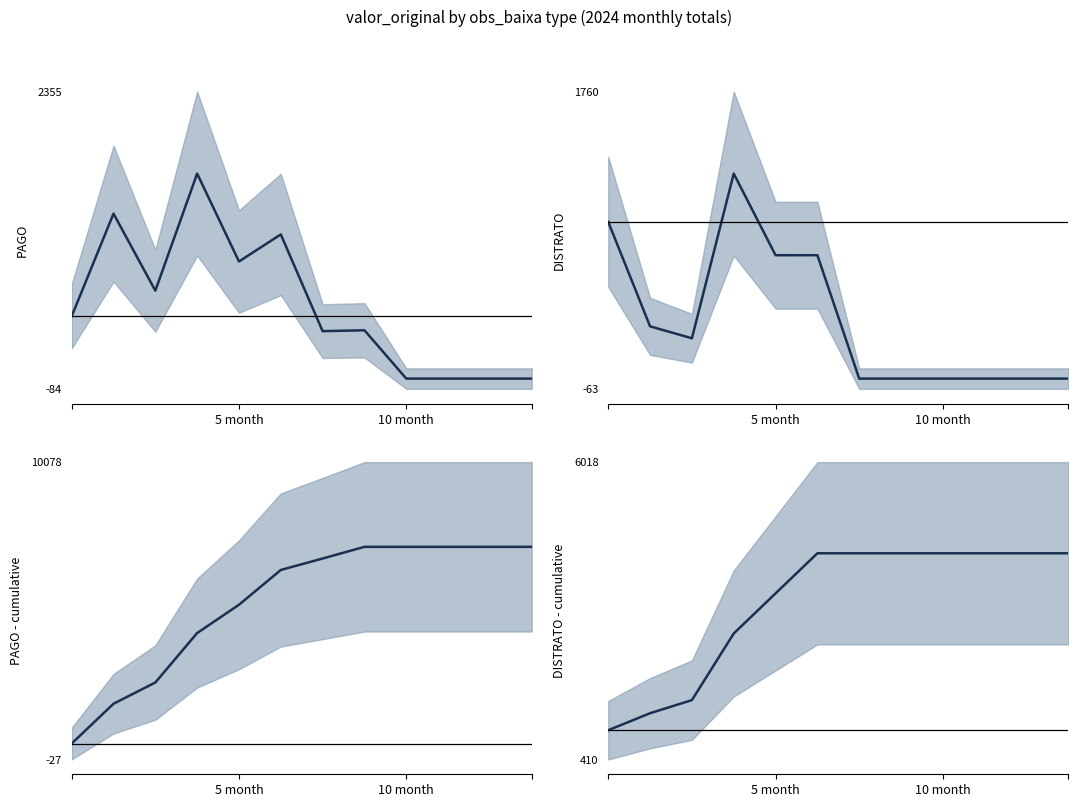

True or false: PAGO - cumulative (mean) has a value of 5229.9 at 5 month.

True